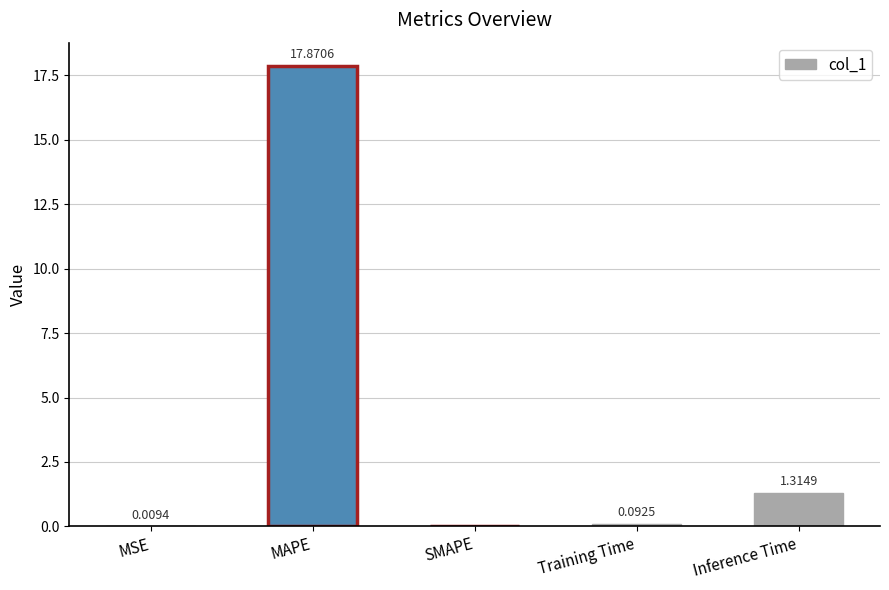

How many distinct data groups are displayed?

1